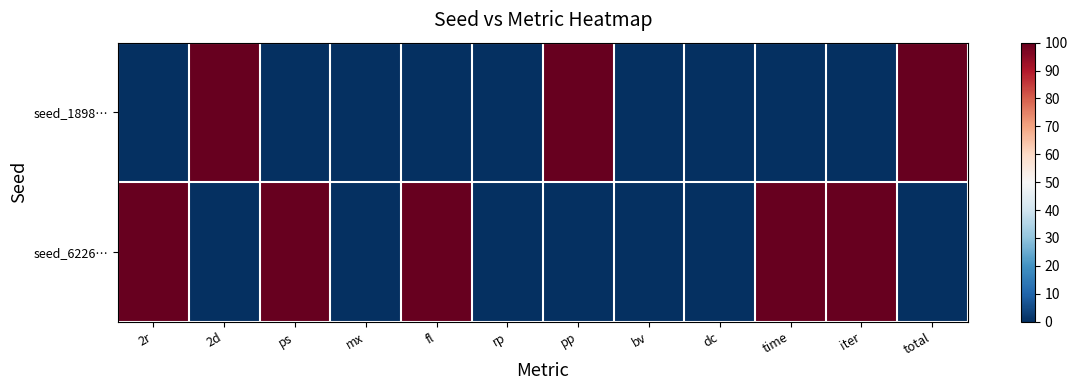

Which has a higher value, rp or ps?

rp